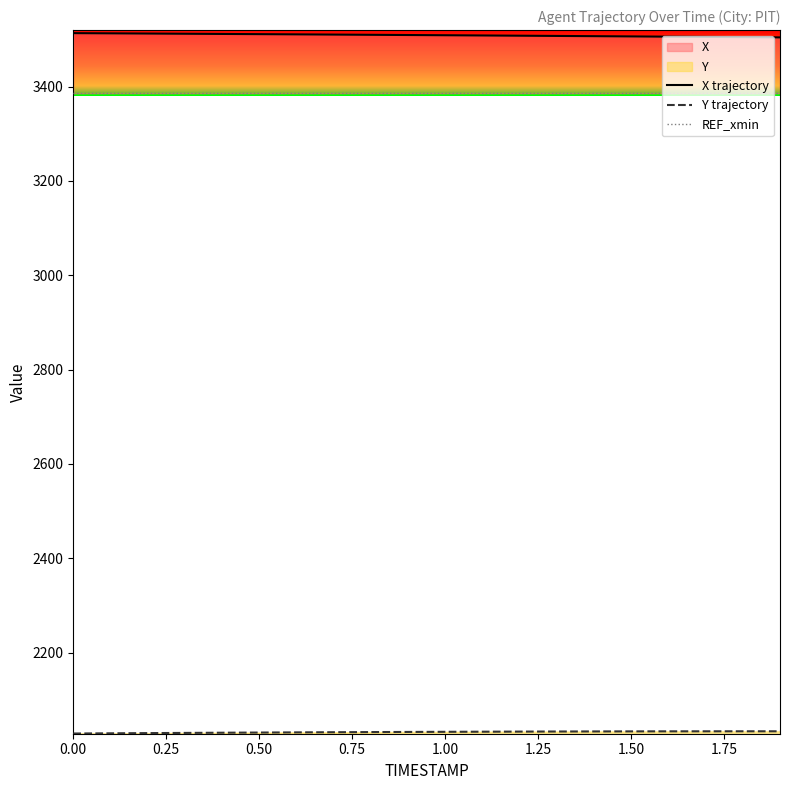

At which label is Y closest to 2030?

0.4